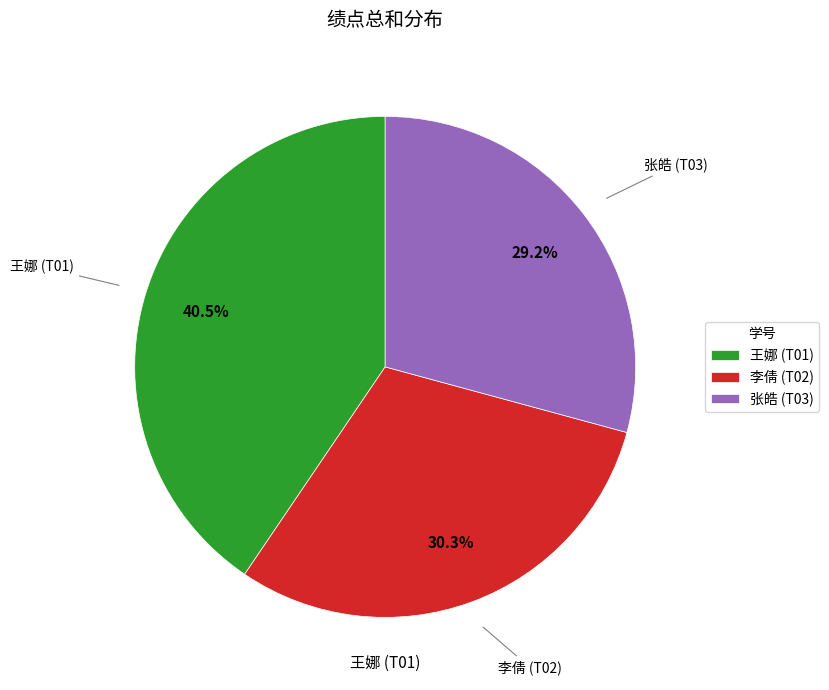

Is there a majority slice in this chart?

No